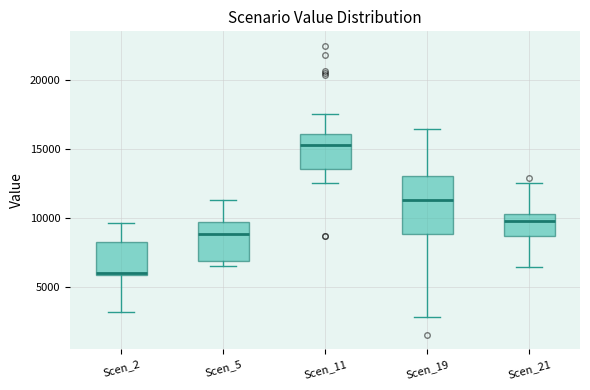

Reading left to right, read every box against the y-axis: the position of its median line, the range the box covers, and the ends of its whiskers. The values are not printed on the chart, so give them approximately, as read against the axis.

Scen_2: median 6000 (just above the box's lower edge), box 6000 to 8500, whiskers 3000 to 9500
Scen_5: median 9000, box 7000 to 9500, whiskers 6500 to 11500
Scen_11: median 15000, box 13500 to 16000, whiskers 12500 to 17500
Scen_19: median 11500, box 9000 to 13000, whiskers 3000 to 16500
Scen_21: median 9500, box 8500 to 10500, whiskers 6500 to 12500